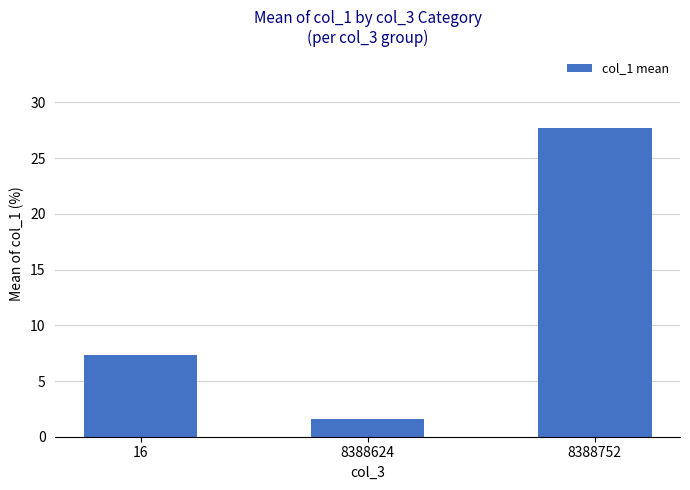

At which category does the chart reach its minimum across all series?

8388624